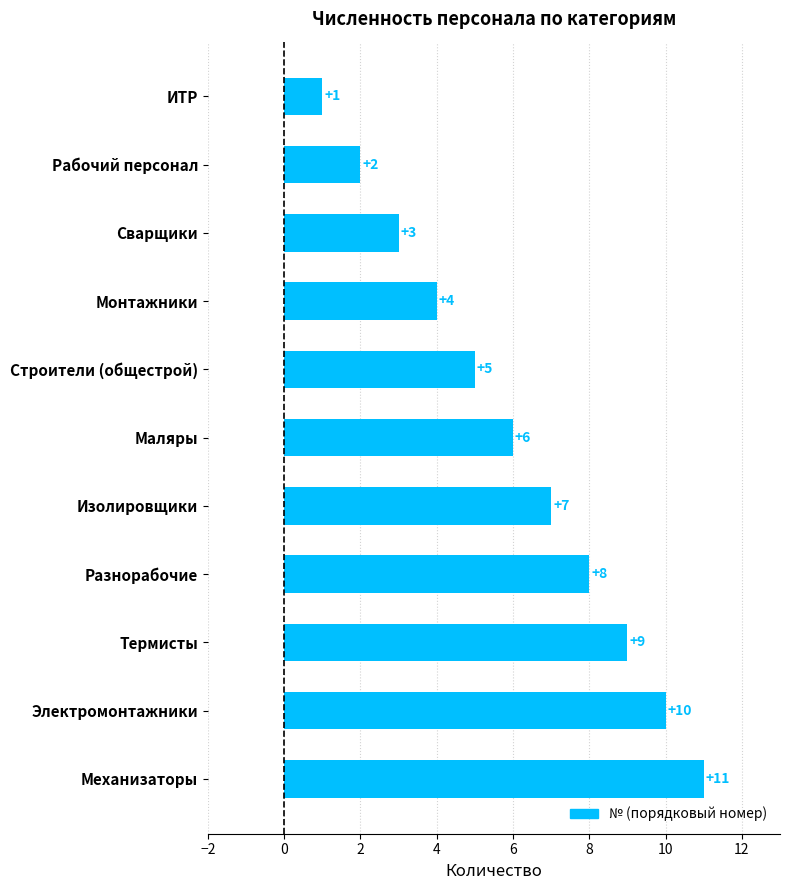

Rank the categories by value from highest to lowest.

Механизаторы, Электромонтажники, Термисты, Разнорабочие, Изолировщики, Маляры, Строители (общестрой), Монтажники, Сварщики, Рабочий персонал, ИТР